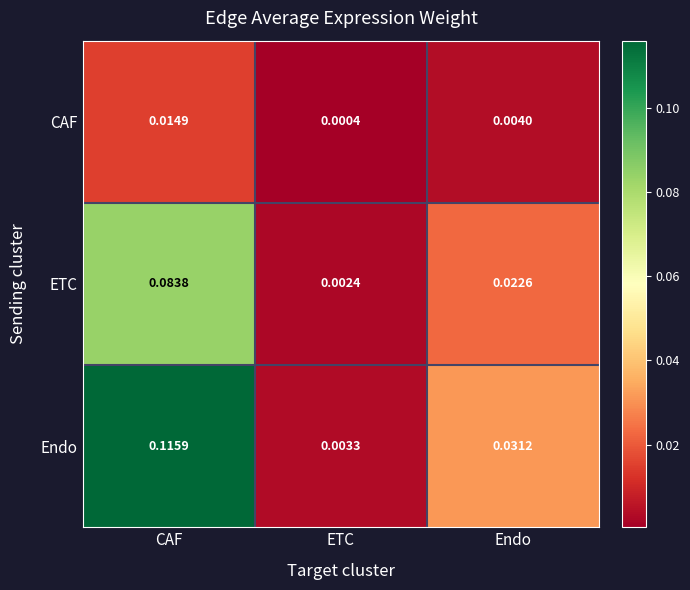

At Endo, list the series in order from largest to smallest.

Endo, ETC, CAF